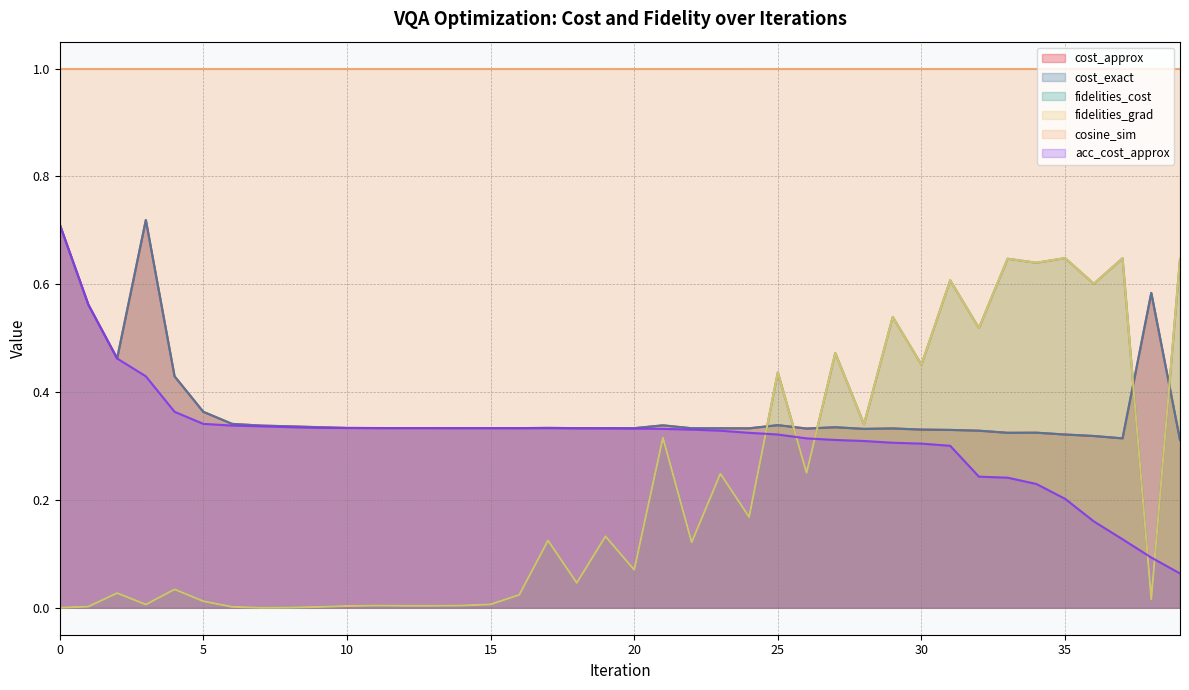

What is the value of the cost_exact point at the 21st from the left?

0.3